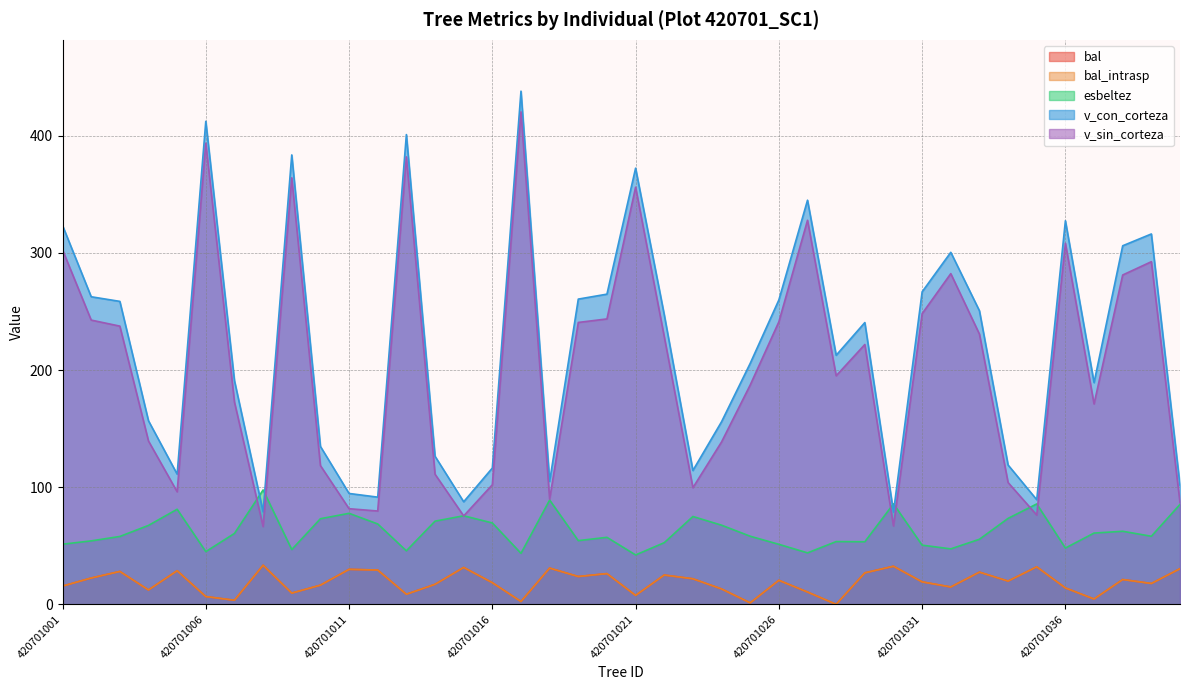

Where is the first local maximum for esbeltez?

420701005